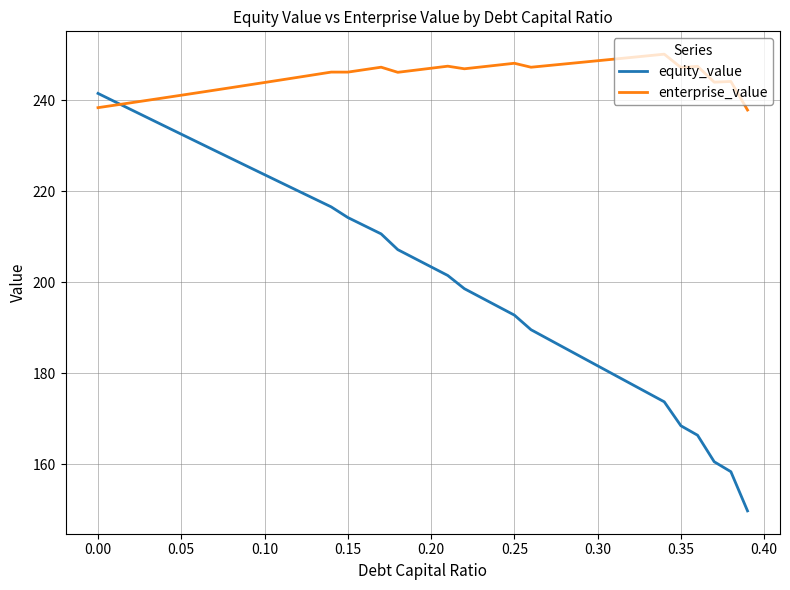

Rank the series by their average value, from lowest to highest.

equity_value, enterprise_value